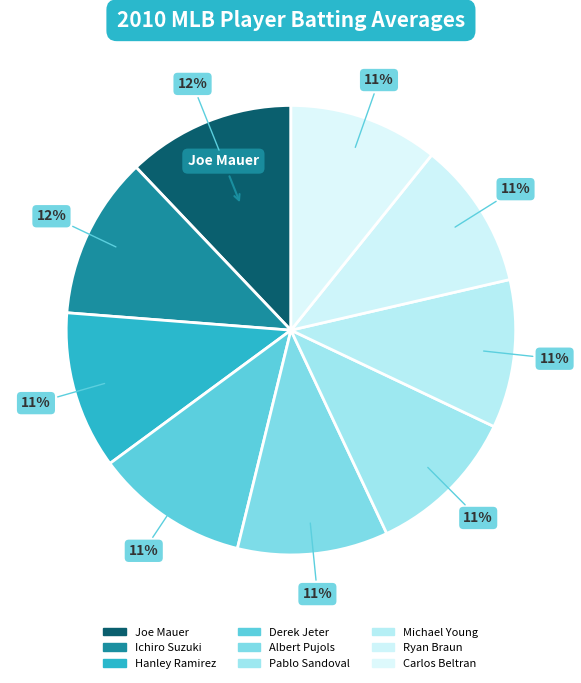

Which has a higher value, Pablo Sandoval or Albert Pujols?

Pablo Sandoval